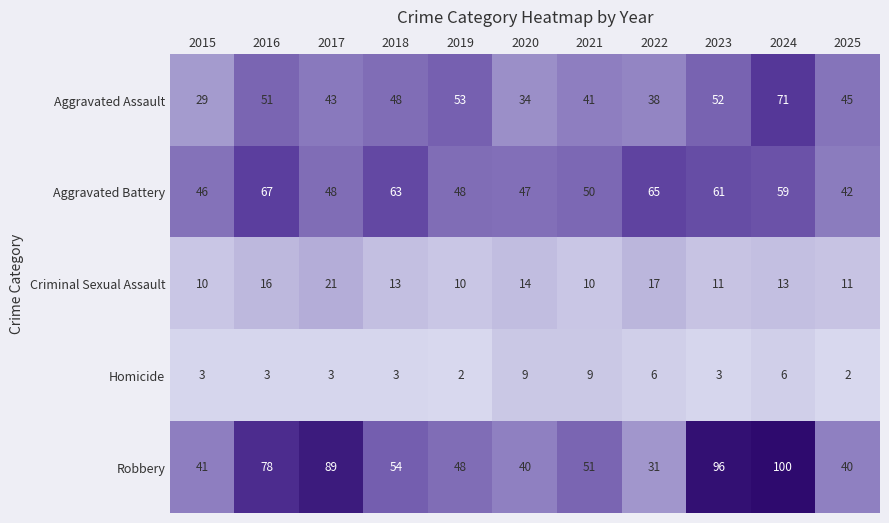

At 2024, list the series in order from largest to smallest.

Robbery, Aggravated Assault, Aggravated Battery, Criminal Sexual Assault, Homicide